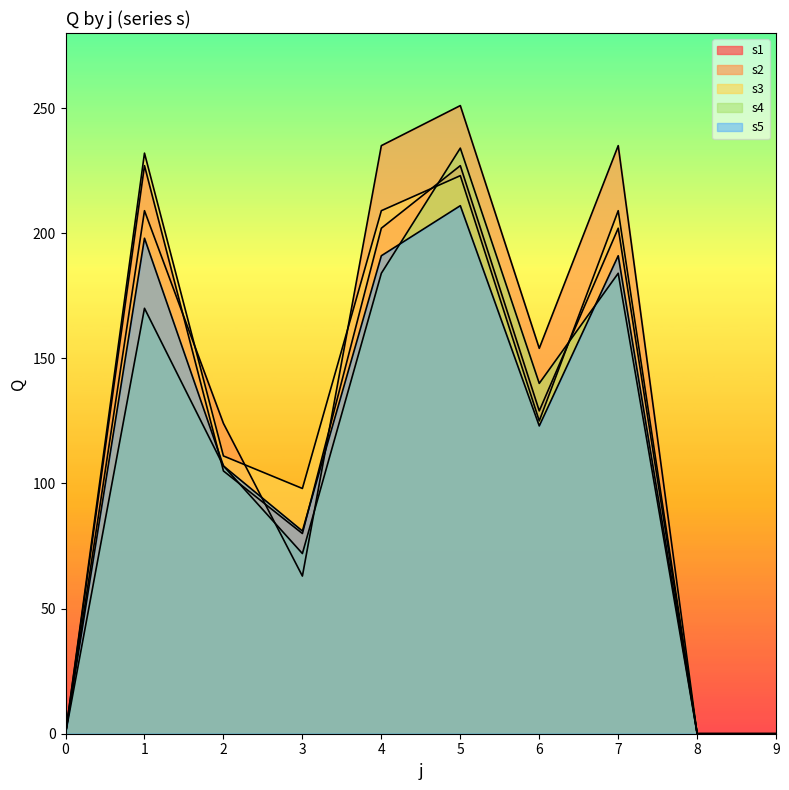

At which category does s5 reach its first local peak?

1